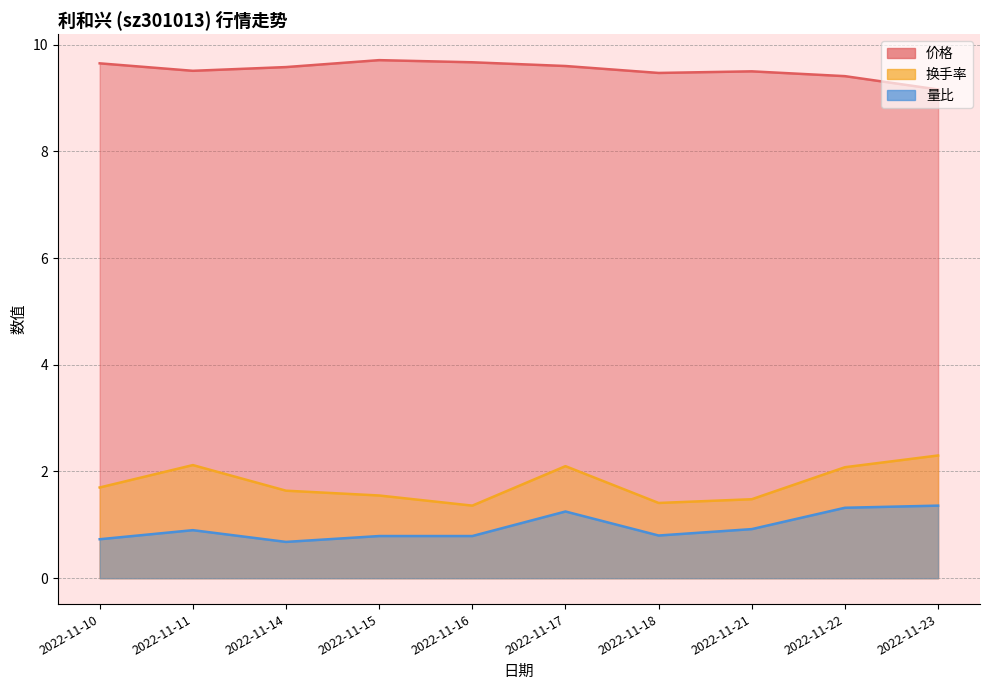

Reading left to right, list all the values displayed in this chart.

价格: 2022-11-23=9.2	2022-11-22=9.4	2022-11-21=9.5	2022-11-18=9.5	2022-11-17=9.6	2022-11-16=9.7	2022-11-15=9.7	2022-11-14=9.6	2022-11-11=9.5	2022-11-10=9.7
换手率: 2022-11-23=2.3	2022-11-22=2.1	2022-11-21=1.5	2022-11-18=1.4	2022-11-17=2.1	2022-11-16=1.4	2022-11-15=1.6	2022-11-14=1.6	2022-11-11=2.1	2022-11-10=1.7
量比: 2022-11-23=1.4	2022-11-22=1.3	2022-11-21=0.9	2022-11-18=0.8	2022-11-17=1.2	2022-11-16=0.8	2022-11-15=0.8	2022-11-14=0.7	2022-11-11=0.9	2022-11-10=0.7